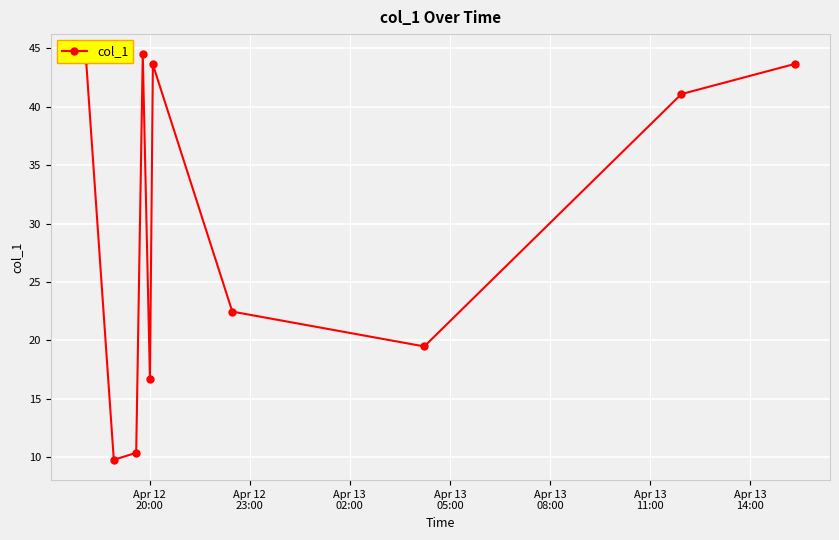

What is the value of the 8th point from the left?

19.5